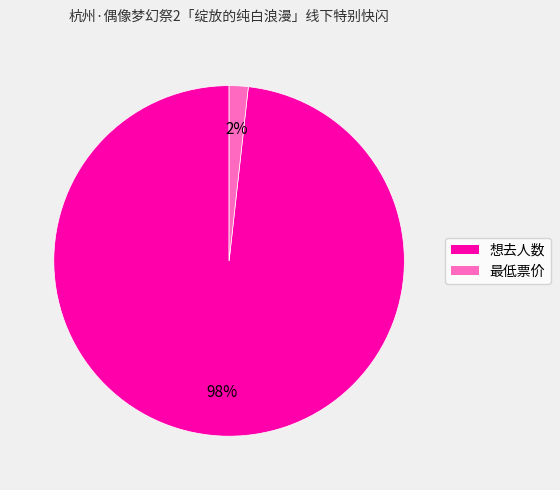

Is there a majority slice in this chart?

Yes